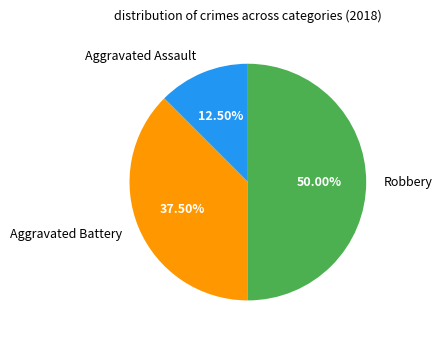

Which has a higher value, Aggravated Battery or Robbery?

Robbery